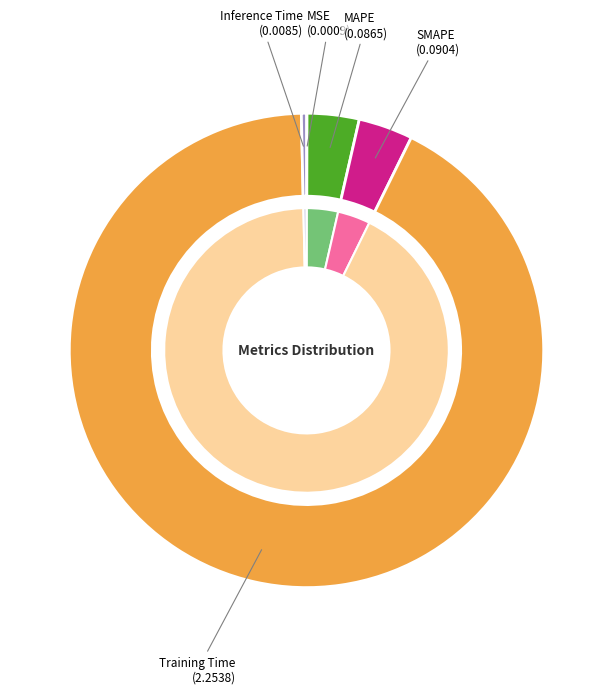

To the nearest percent, what is the average slice percentage?

20%